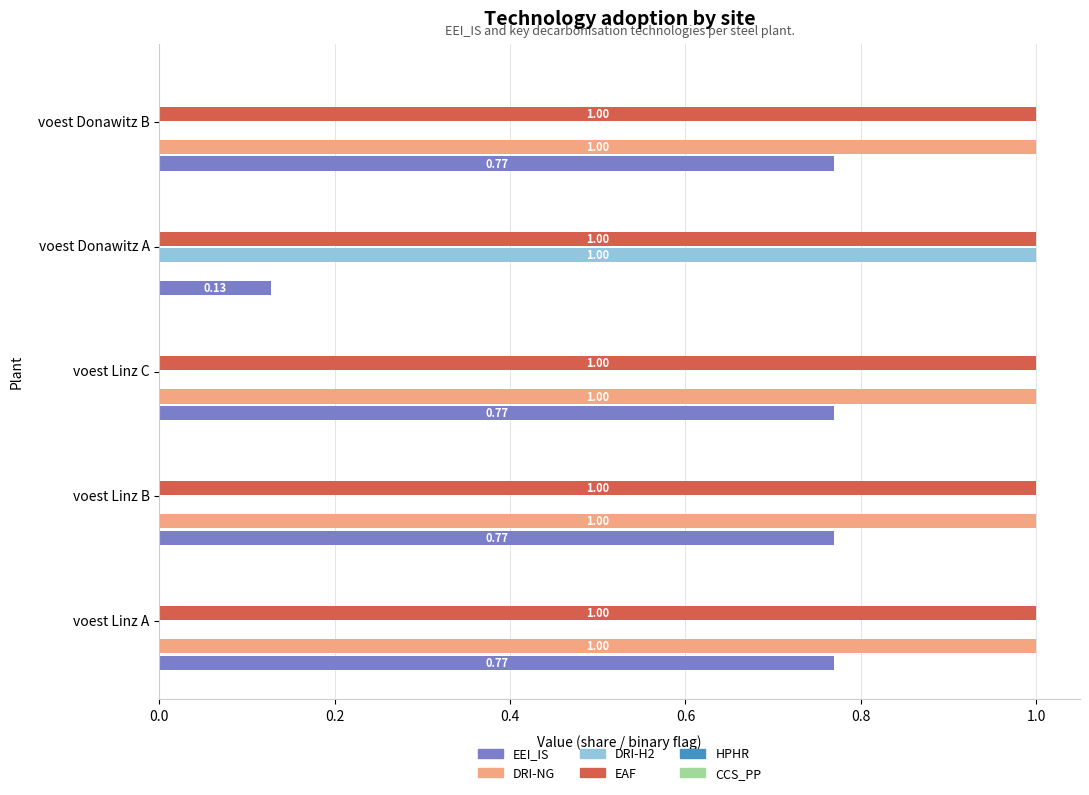

Where is DRI-NG nearest to the value 0?

voest Donawitz A